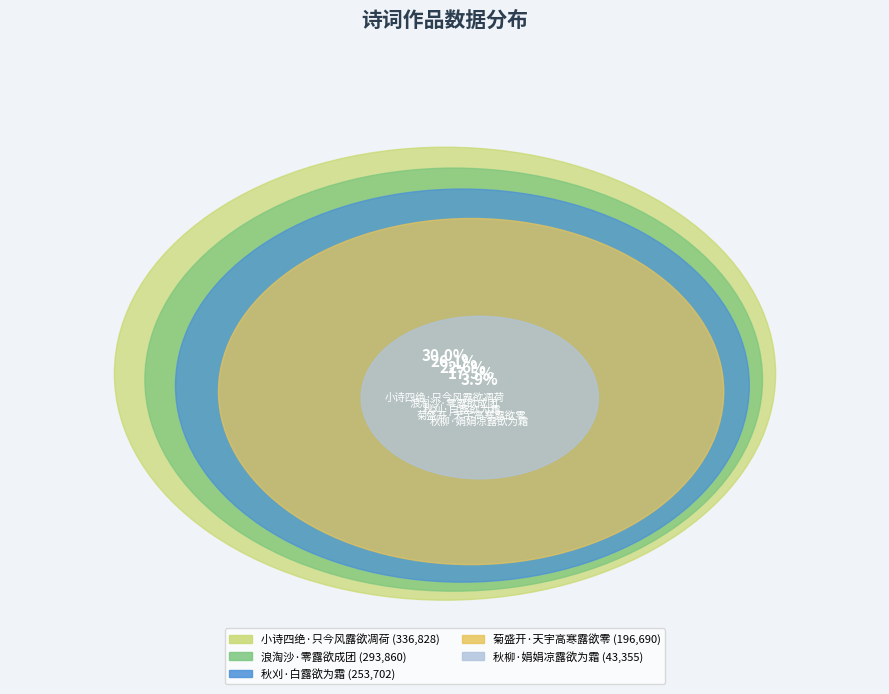

To the nearest percent, what portion does 秋刈·白露欲为霜 represent?

23%